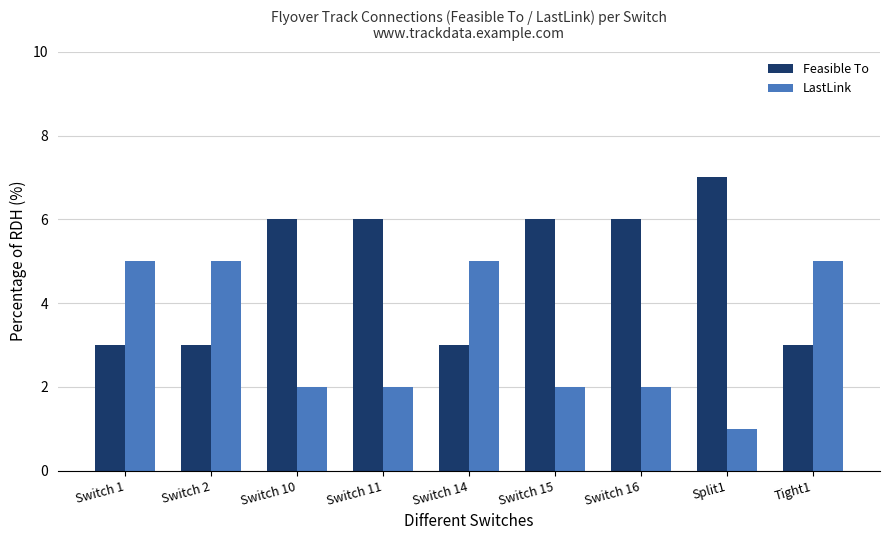

Is the value of LastLink at Tight1 greater than the value of Feasible To at Switch 1?

Yes